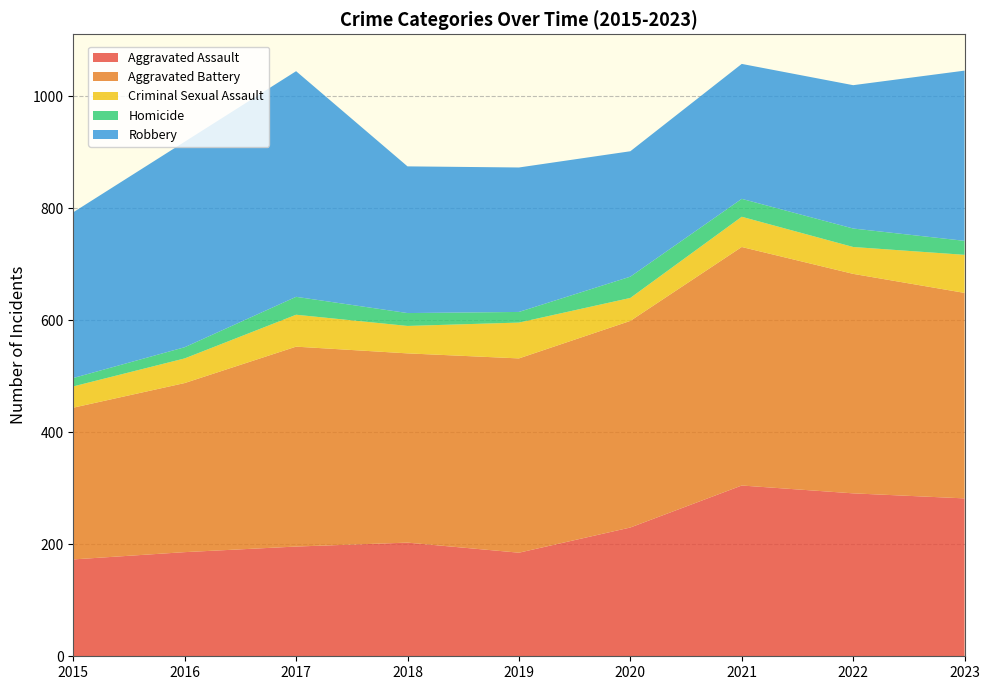

Reading left to right, list all the values displayed in this chart.

Aggravated Assault: 2015=173	2016=186	2017=196	2018=203	2019=185	2020=230	2021=305	2022=291	2023=282
Aggravated Battery: 2015=271	2016=302	2017=357	2018=338	2019=347	2020=369	2021=426	2022=392	2023=367
Criminal Sexual Assault: 2015=38	2016=44	2017=57	2018=49	2019=64	2020=41	2021=54	2022=48	2023=68
Homicide: 2015=15	2016=20	2017=32	2018=23	2019=19	2020=38	2021=32	2022=33	2023=25
Robbery: 2015=296	2016=367	2017=403	2018=262	2019=258	2020=224	2021=241	2022=256	2023=304